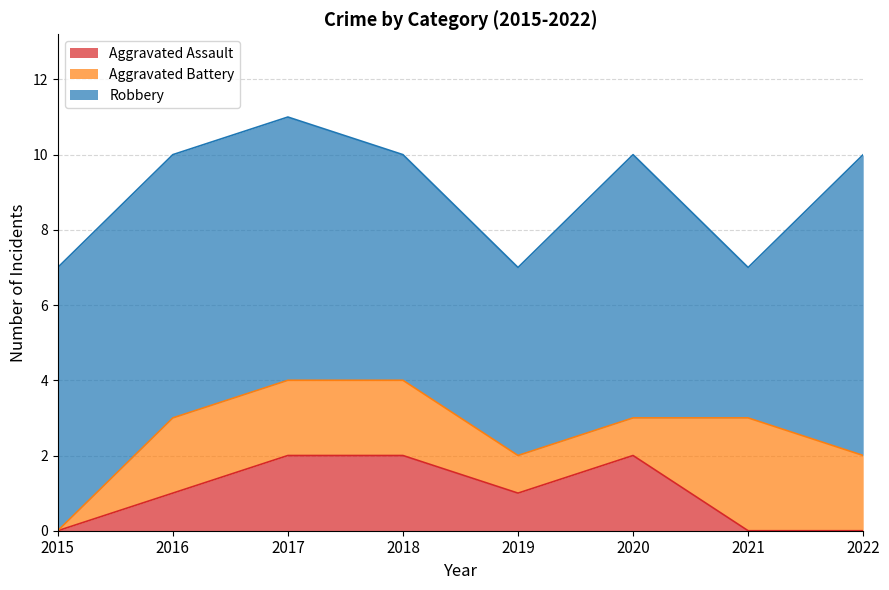

Where is Robbery nearest to the value 6?

2018